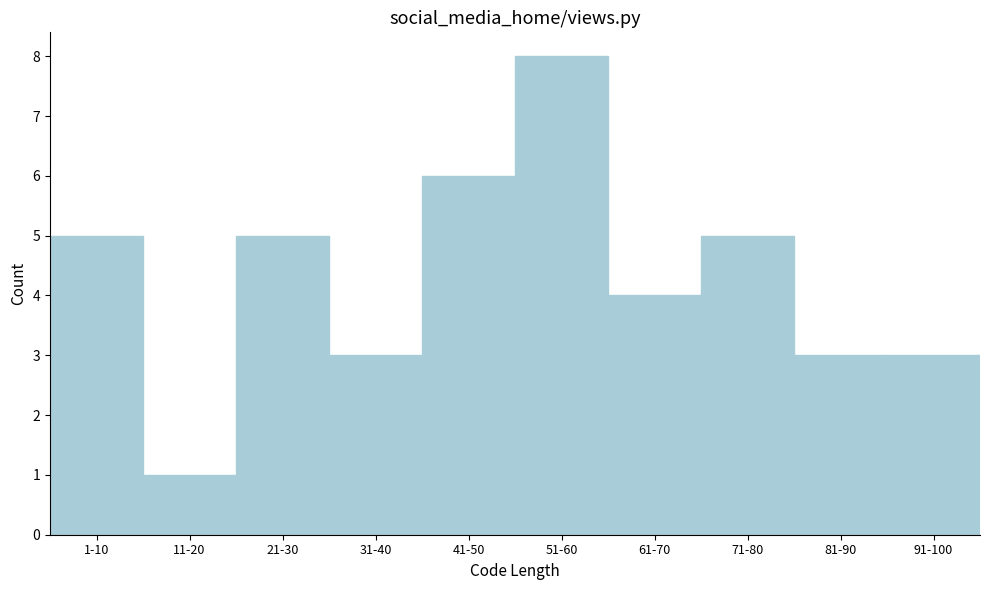

Reading right to left, what are all the values shown in this chart?

3	3	5	4	8	6	3	5	1	5